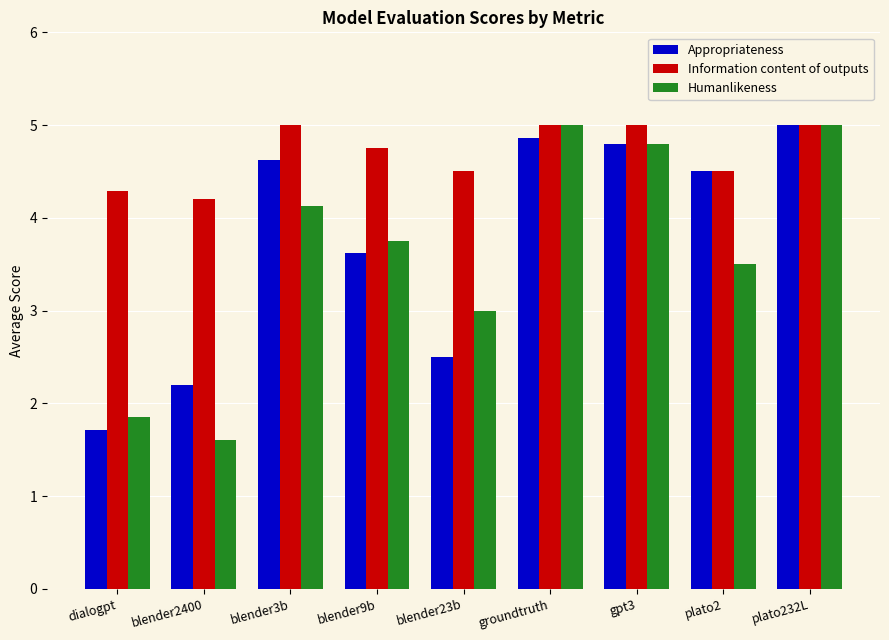

What is the difference between the maximum and minimum values in the Humanlikeness series?

3.4